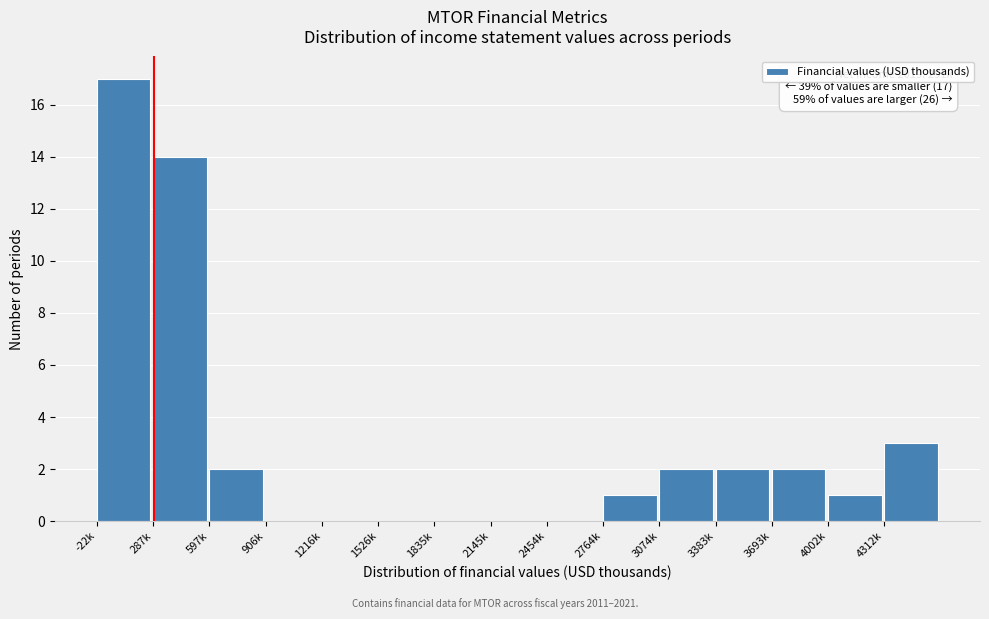

Reading left to right, transcribe all the data shown in this chart.

-22k=17	287k=14	597k=2	906k=0	1216k=0	1526k=0	1835k=0	2145k=0	2454k=0	2764k=1	3074k=2	3383k=2	3693k=2	4002k=1	4312k=3